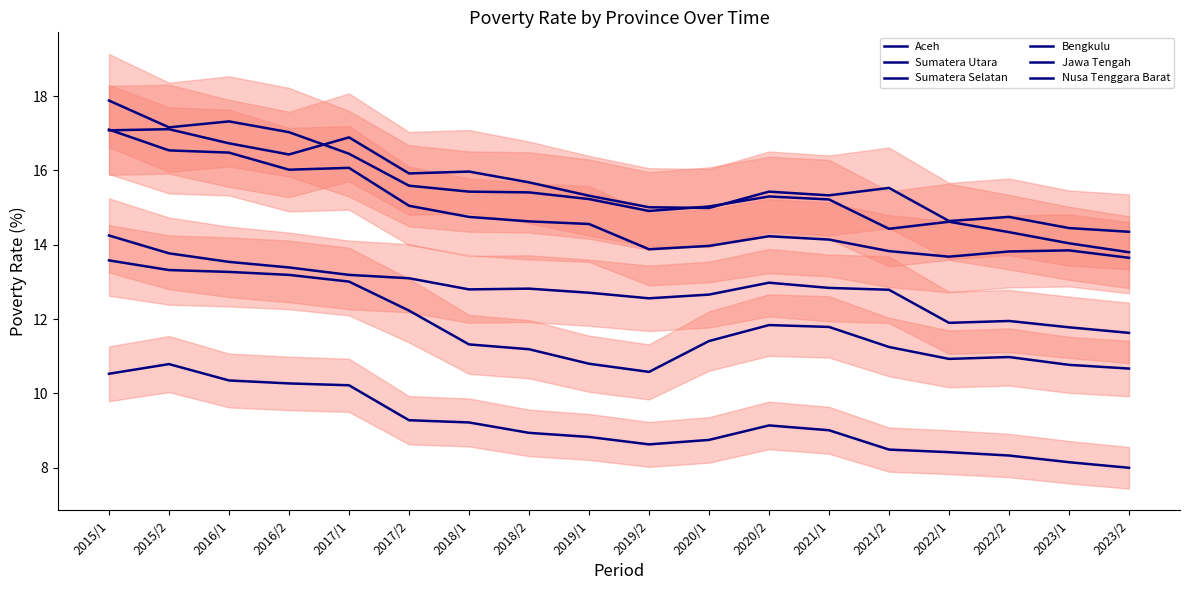

Which series changed the most between 2018/2 and 2023/2?

Bengkulu